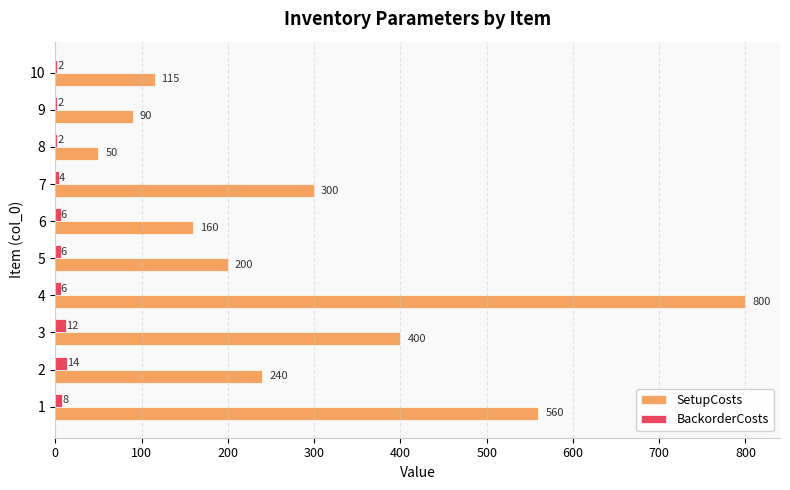

What is the greatest value displayed?

800